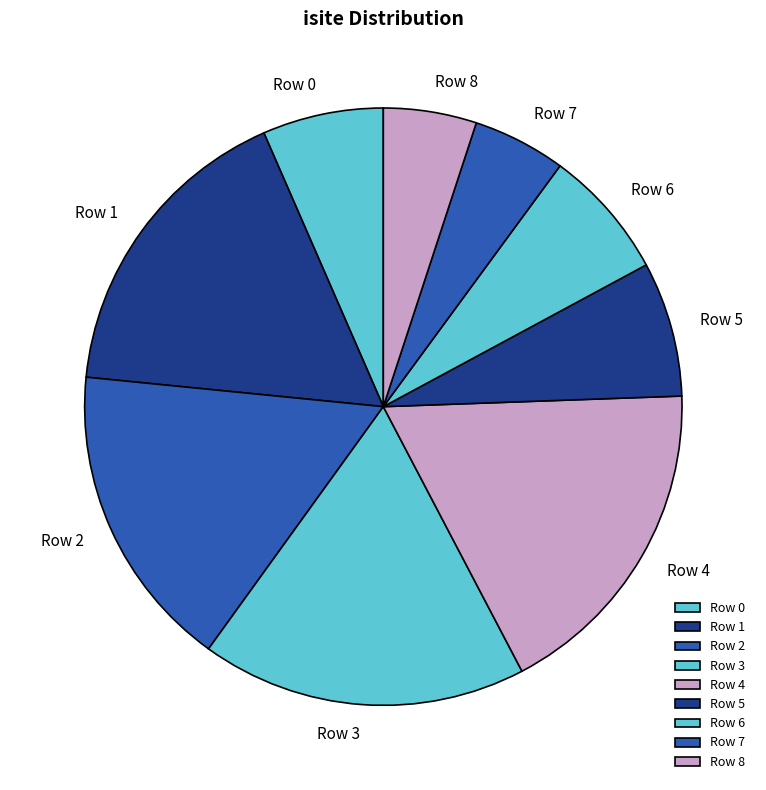

Between Row 1 and Row 8, which is larger?

Row 1